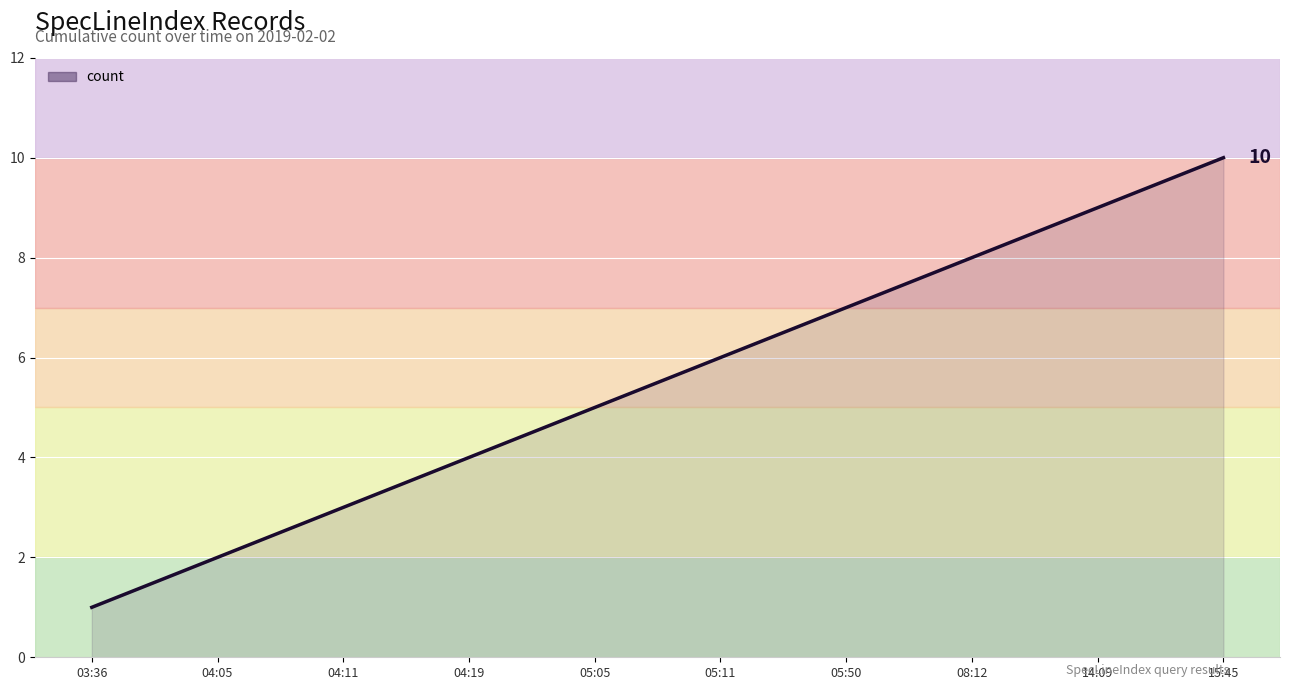

List the labels in order of value, smallest first.

03:36, 04:05, 04:11, 04:19, 05:05, 05:11, 05:50, 08:12, 14:09, 15:45